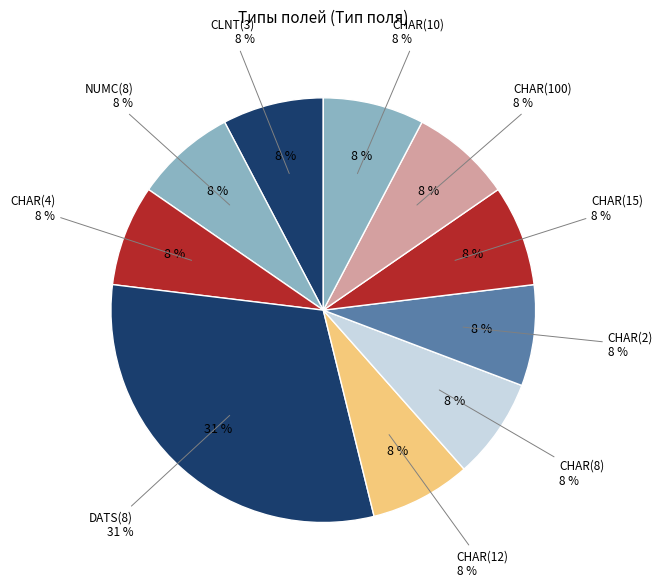

What is the smallest slice in the pie chart?

CHAR(8)